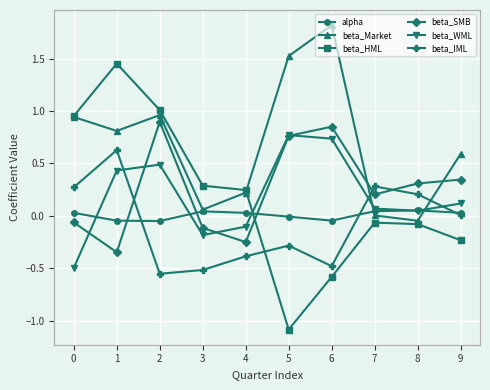

True or false: beta_SMB has a value of -0.1 at 3.

True